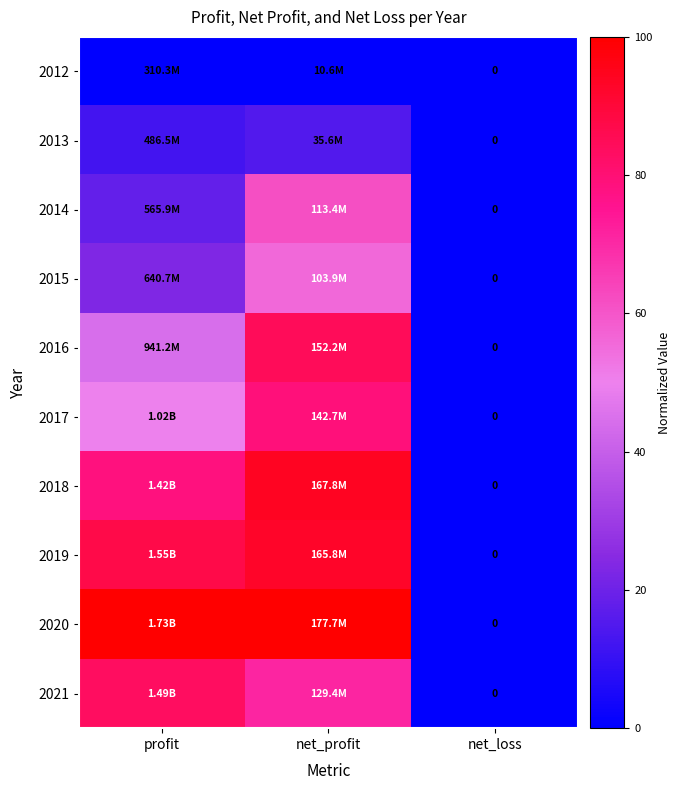

Rank the series by their maximum value, from lowest to highest.

2012, 2013, 2015, 2014, 2017, 2021, 2016, 2019, 2018, 2020